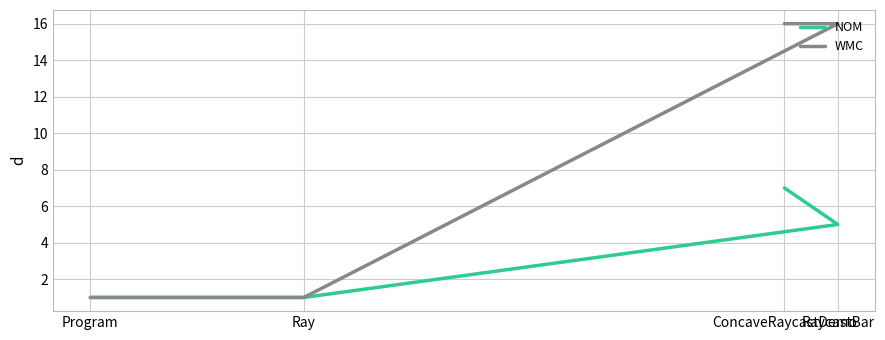

Rank the series by their maximum value, from highest to lowest.

WMC, NOM